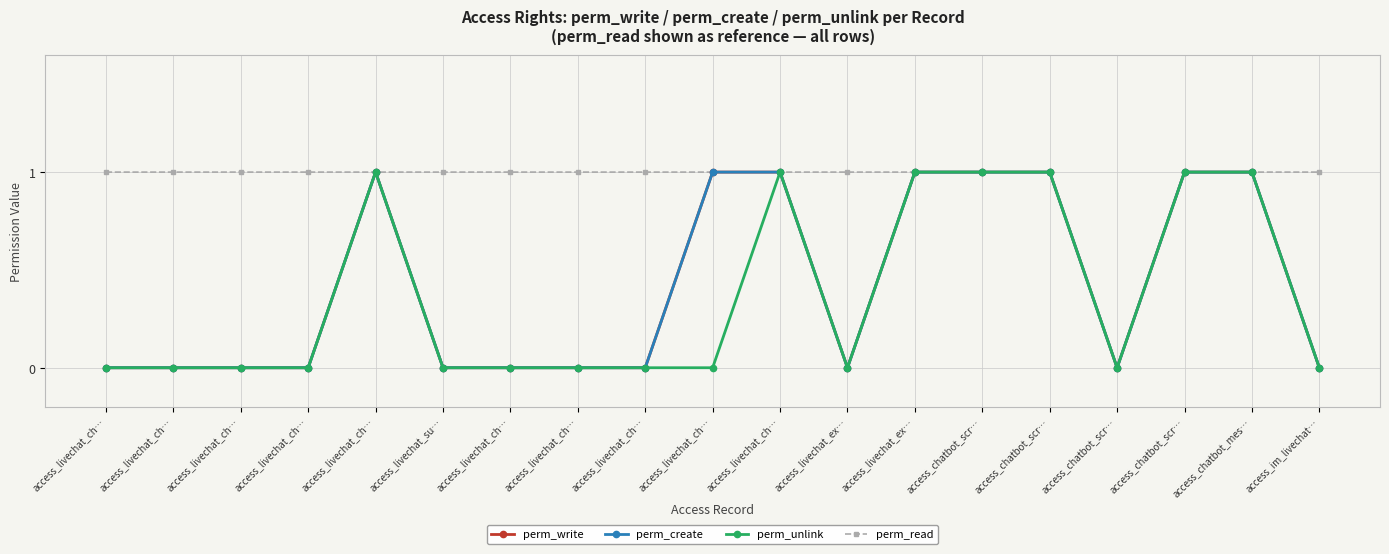

What is the label of the 1st point from the right?

access_im_livechat…